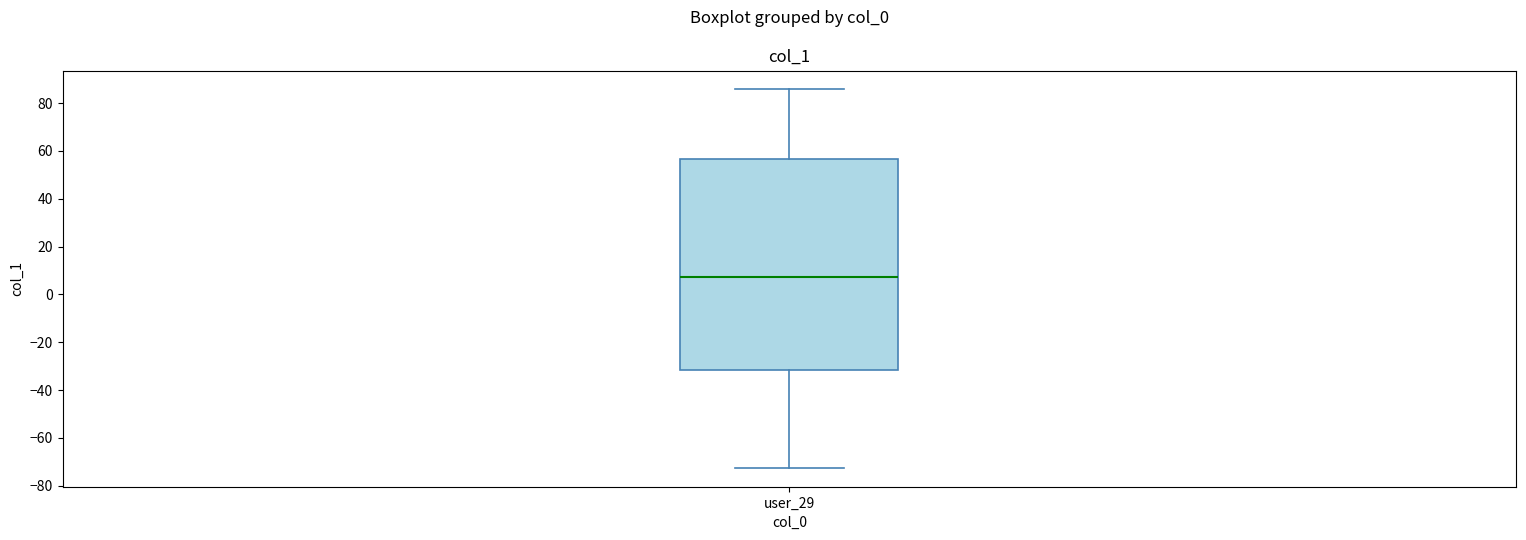

Read this box plot against the y-axis: the position of the median line, the range covered by the box, and the ends of both whiskers. The values are not printed on the chart, so give them approximately, as read against the axis.

median 8, box -32 to 56, whiskers -72 to 86